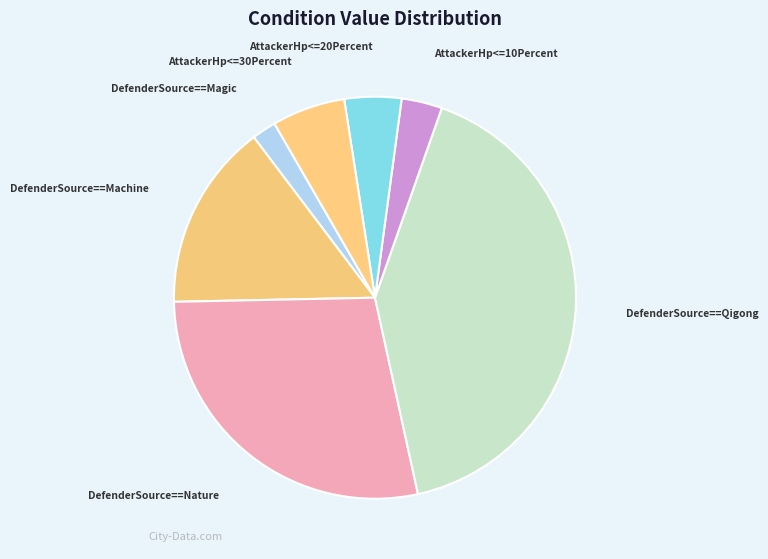

Count the number of slices in the pie.

7